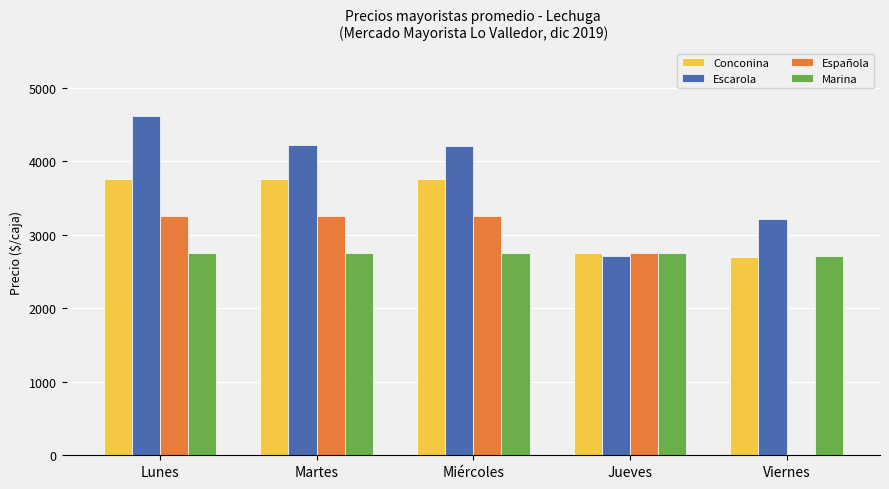

Which series changed the most between Lunes and Jueves?

Escarola